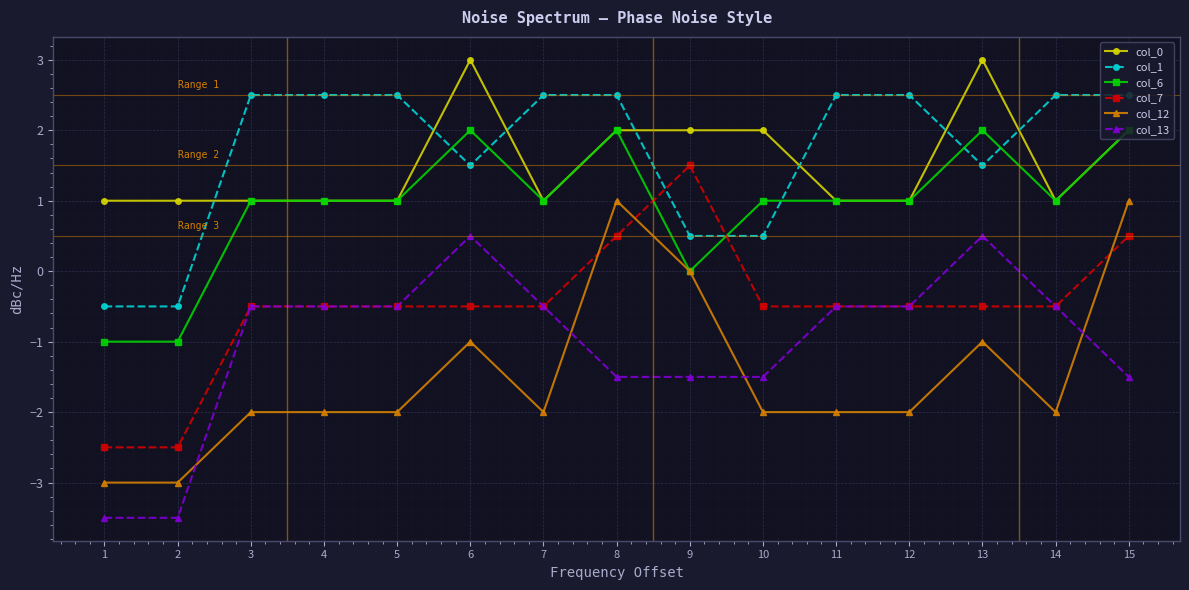

What is the minimum value for col_6?

-1.0